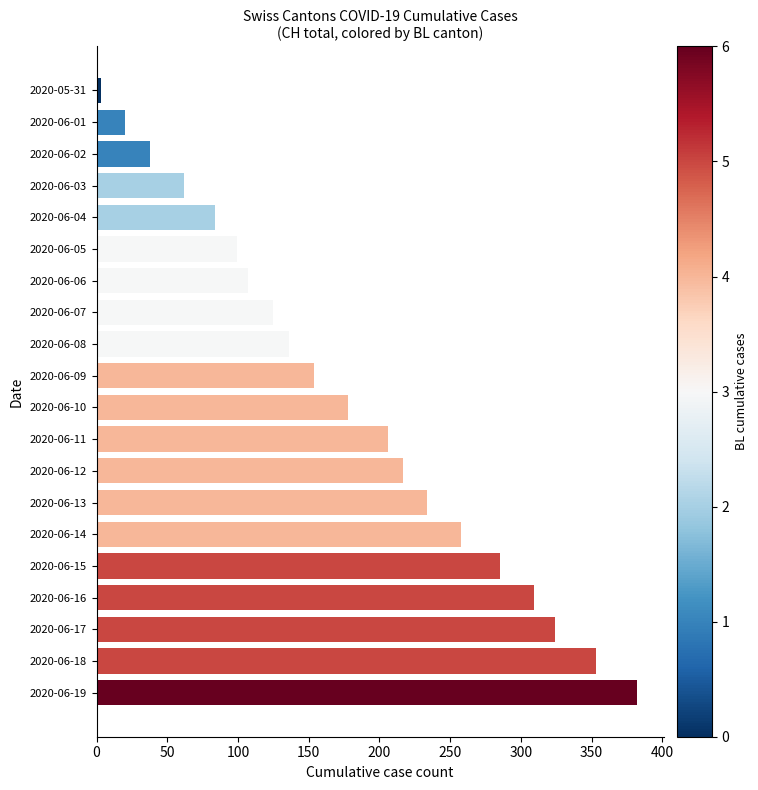

The value at 2020-06-09 is 154. True or false?

True